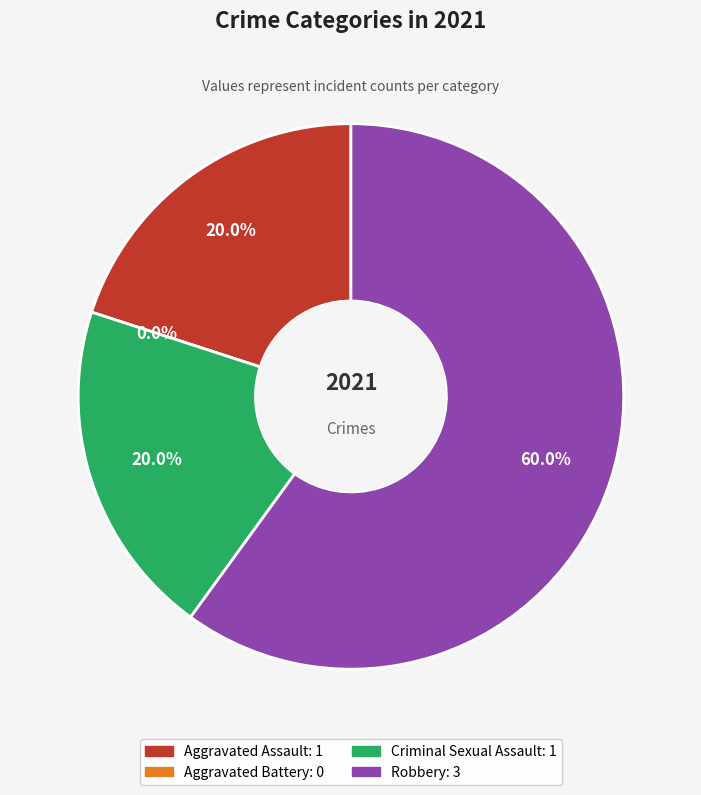

Is there any slice that represents more than half of the pie?

Yes